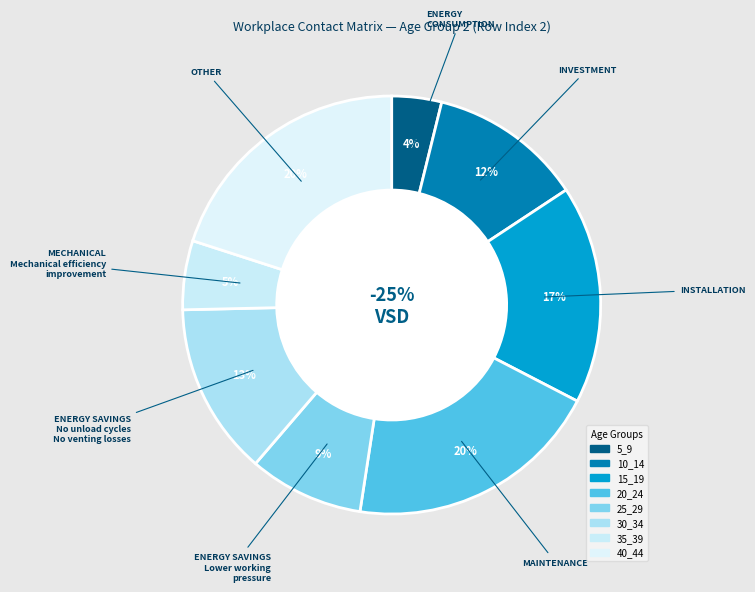

Rank the categories by value from lowest to highest.

5_9, 35_39, 25_29, 10_14, 30_34, 15_19, 20_24, 40_44